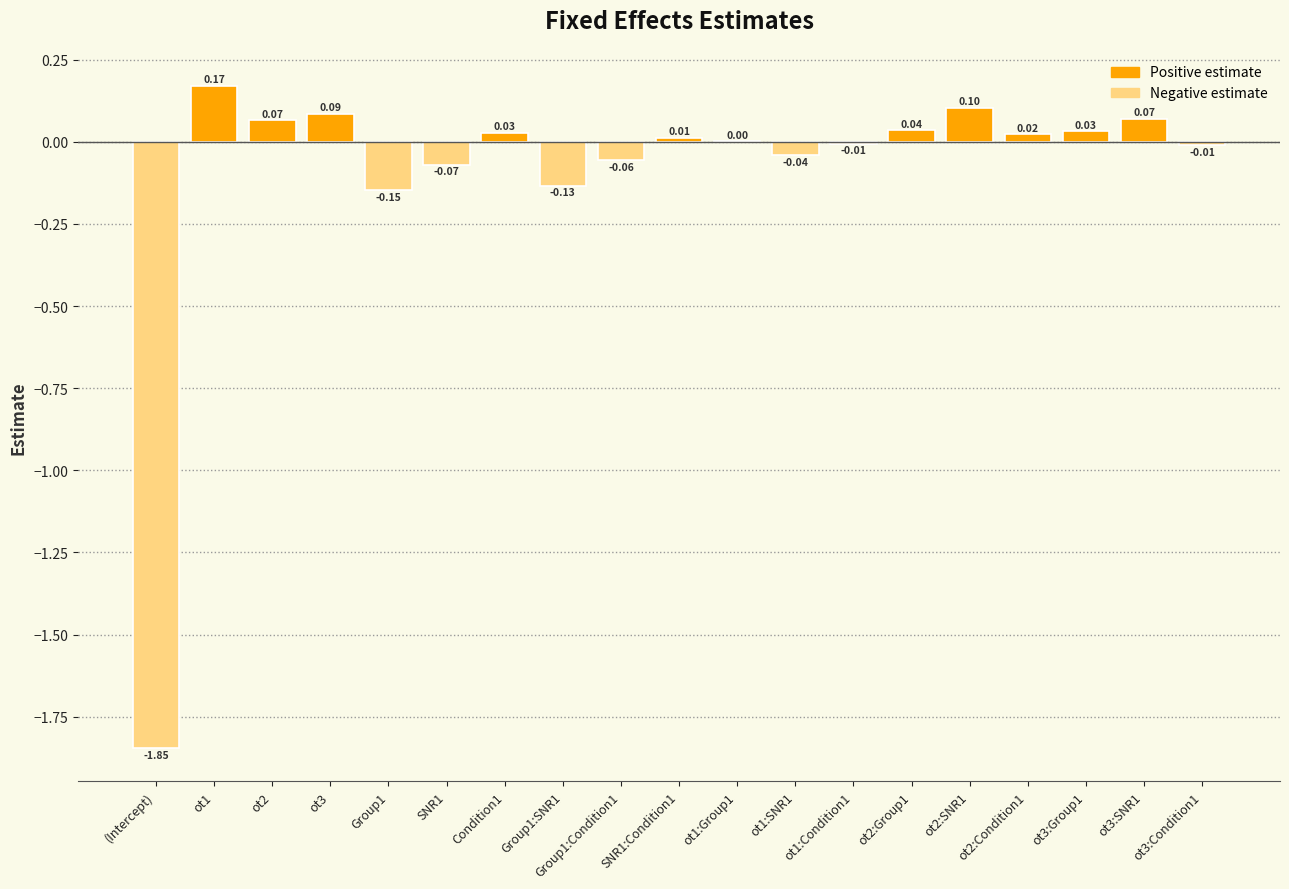

Count the number of data series in this chart.

1